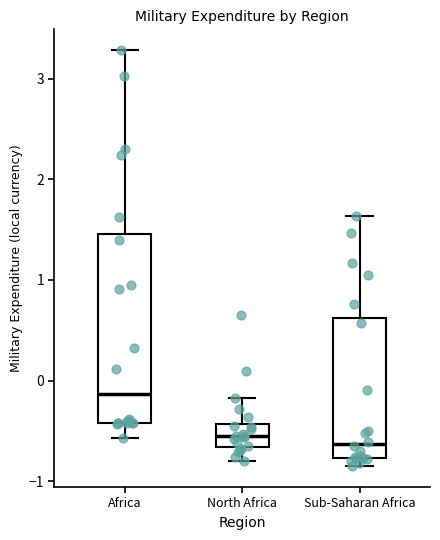

Which box is the tallest, from its lower edge to its upper edge?

Africa